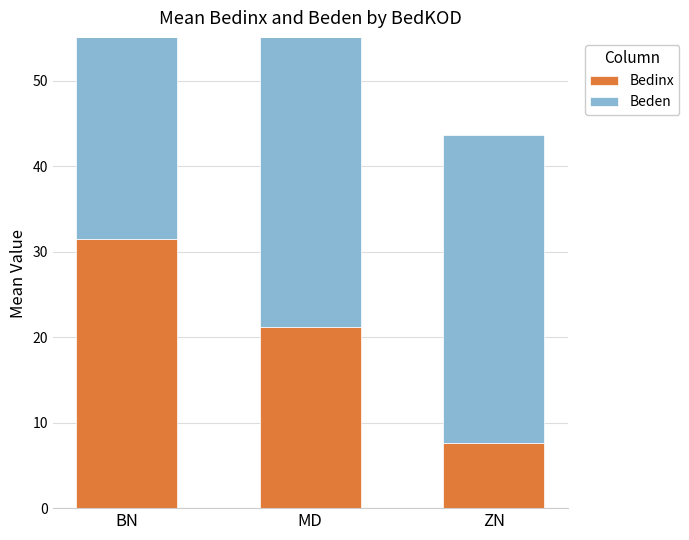

The value of Bedinx at ZN is 7.6. True or false?

True